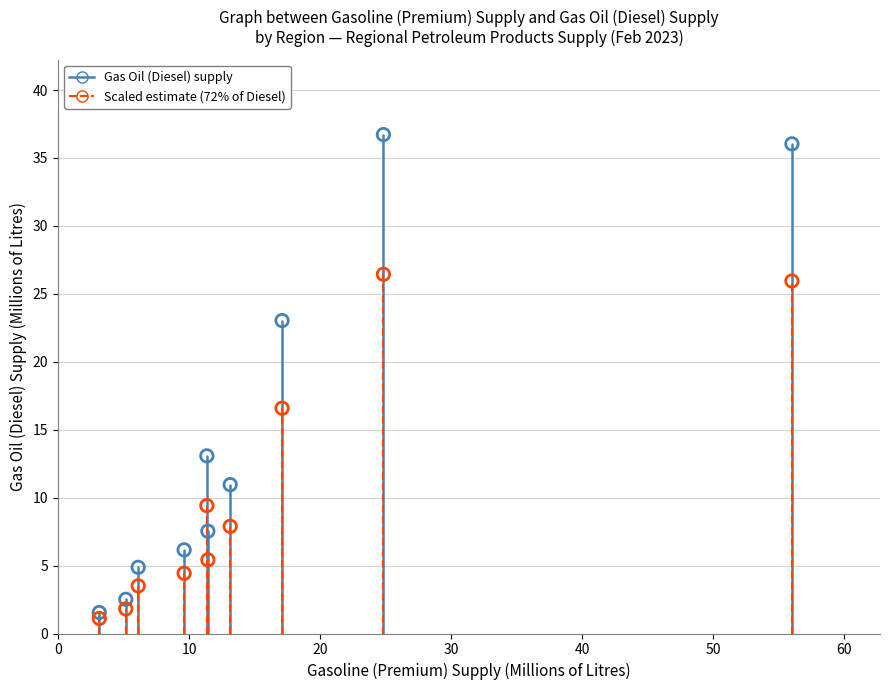

Which series reaches the maximum Y coordinate?

Gas Oil (Diesel) supply